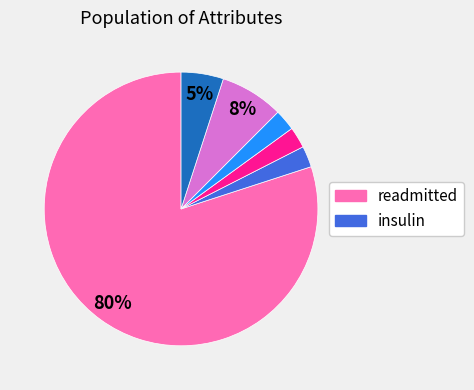

Is there a majority slice in this chart?

Yes